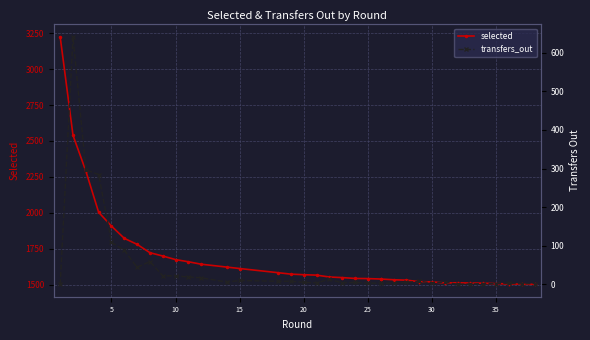

The transfers_out series shows 145 at 15. True or false?

False